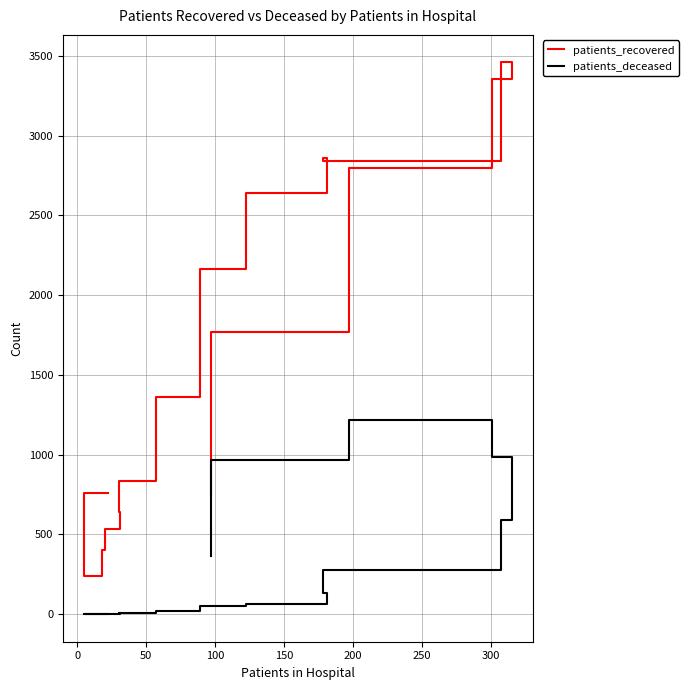

List the series in order of their peak value, lowest first.

patients_deceased, patients_recovered